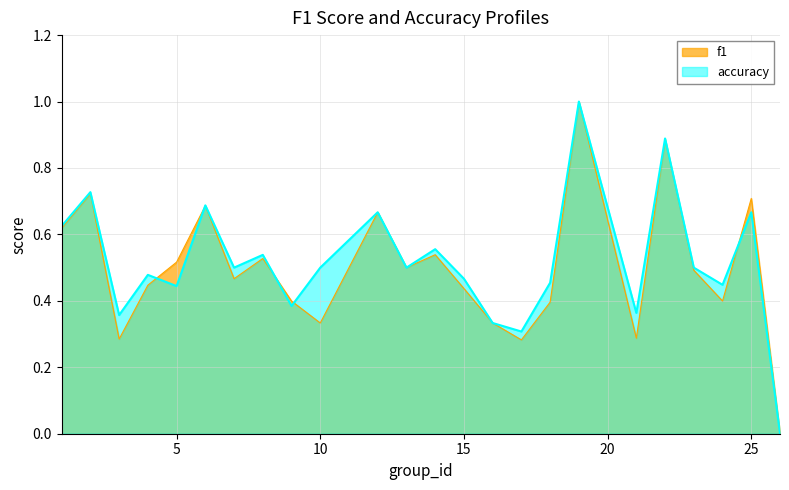

Which label corresponds to the smallest value in the chart?

26